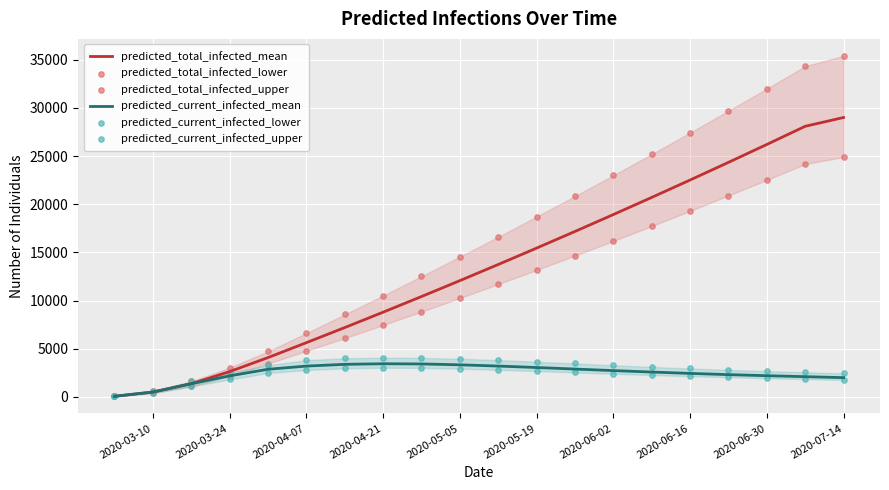

Which series reaches the maximum Y coordinate?

predicted_total_infected_upper